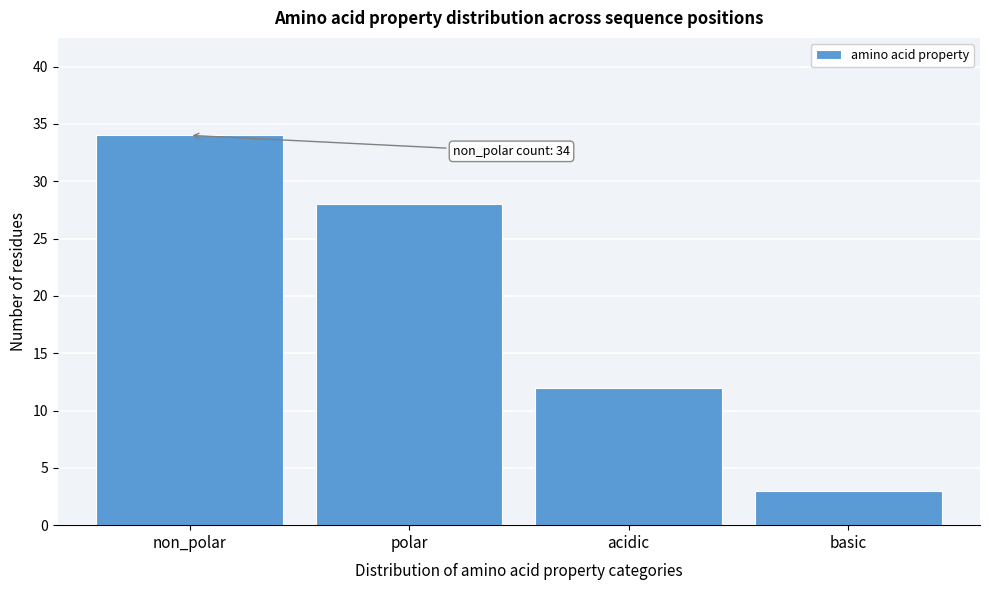

Reading left to right, transcribe all the data shown in this chart.

non_polar=34	polar=28	acidic=12	basic=3